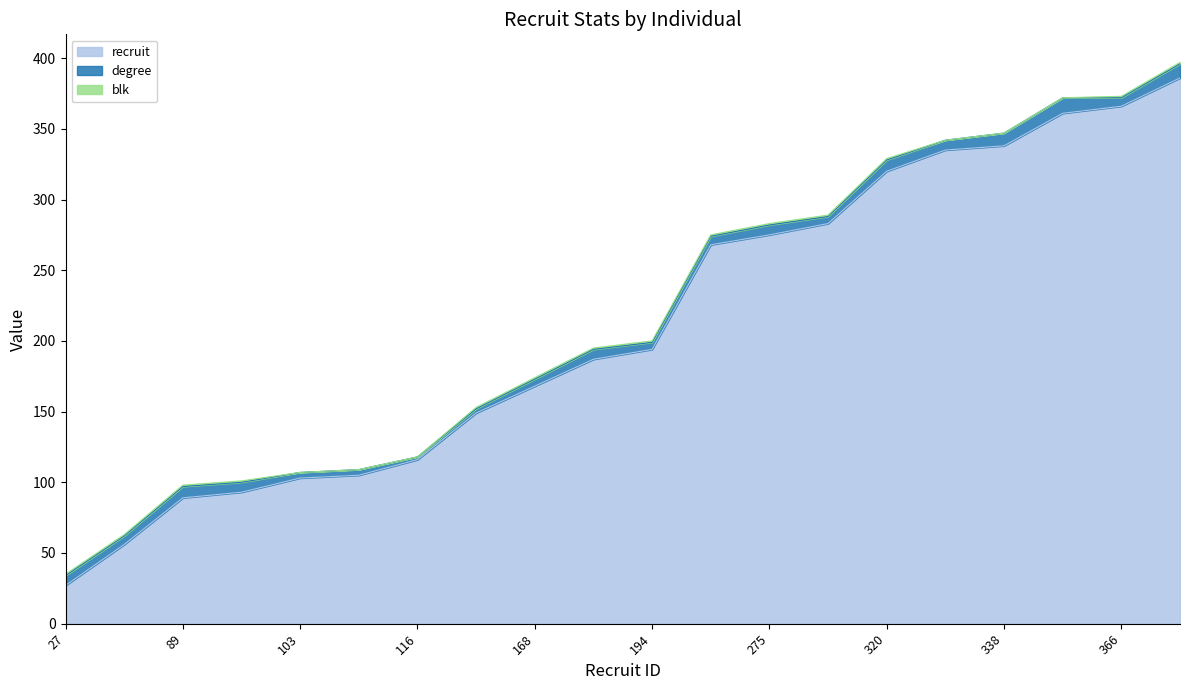

Reading left to right, extract all data points from this chart.

recruit: 27=27	56=56	89=89	93=93	103=103	105=105	116=116	149=149	168=168	187=187	194=194	268=268	275=275	283=283	320=320	335=335	338=338	361=361	366=366	386=386
degree: 27=7	56=6	89=8	93=7	103=4	105=4	116=2	149=3	168=5	187=7	194=5	268=6	275=7	283=5	320=8	335=7	338=9	361=11	366=6	386=10
blk: 27=1	56=1	89=1	93=1	103=0	105=0	116=0	149=1	168=1	187=1	194=1	268=1	275=1	283=1	320=1	335=0	338=0	361=0	366=1	386=1